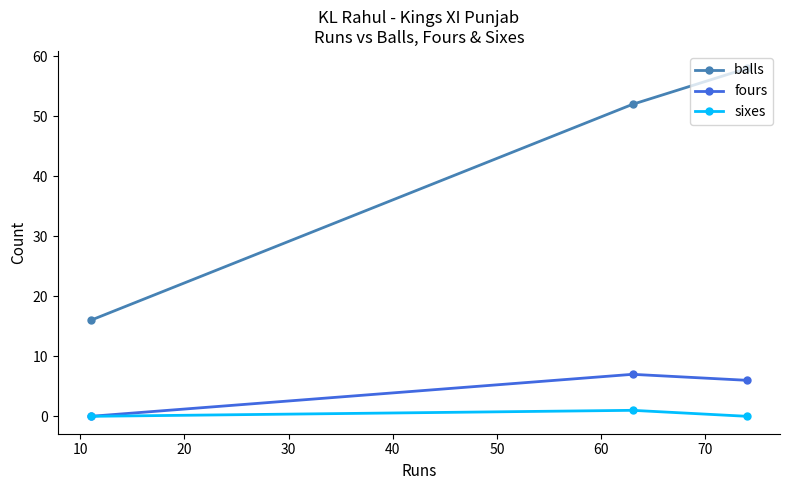

How many lines are shown in the chart?

3